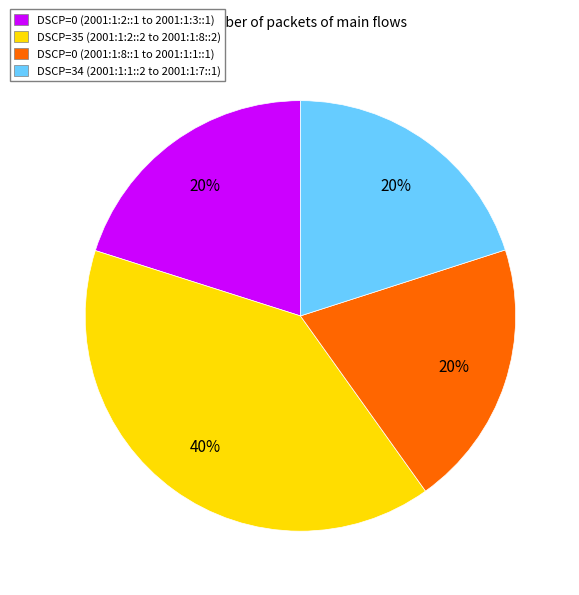

Approximately how many times larger is the value at DSCP=34 (2001:1:1::2 to 2001:1:7::1) compared to DSCP=0 (2001:1:8::1 to 2001:1:1::1)?

1.0